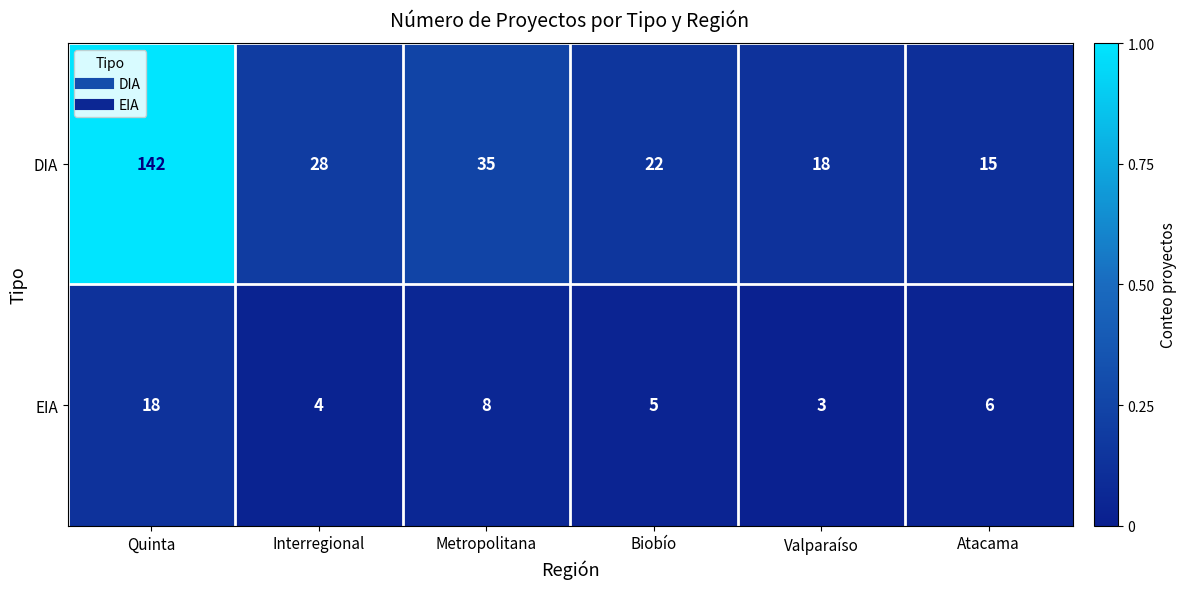

List the series in order of their peak value, lowest first.

EIA, DIA